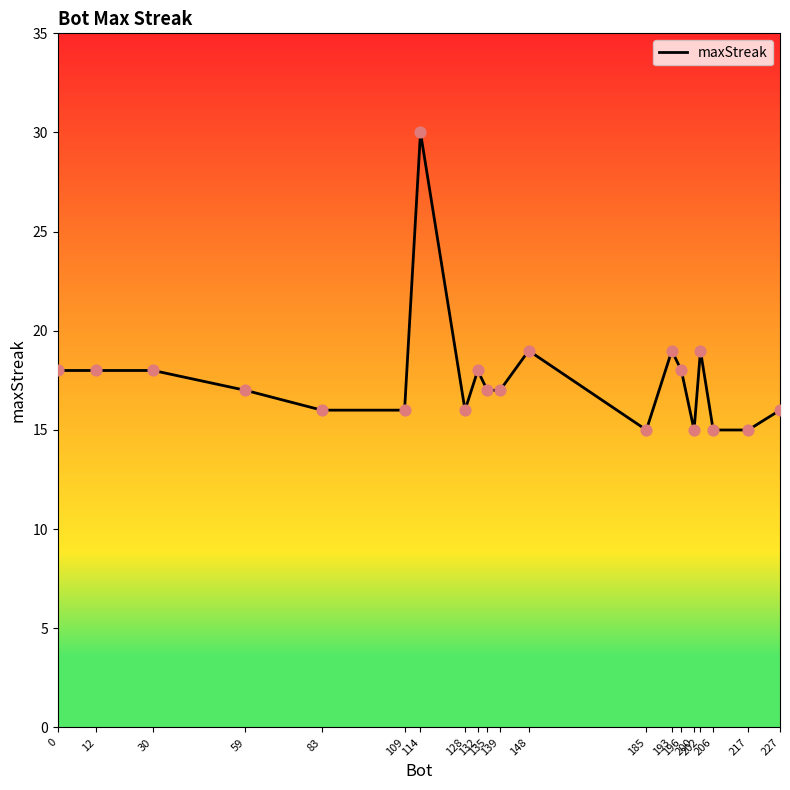

Between 132 and 139, which is larger?

132